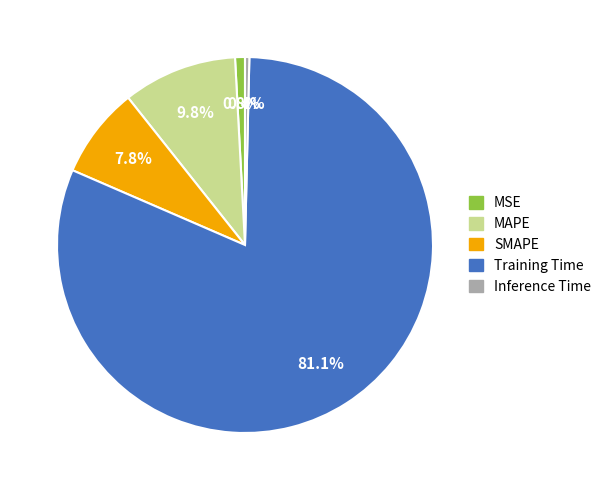

Combined, do Inference Time and Training Time account for over 50%?

Yes